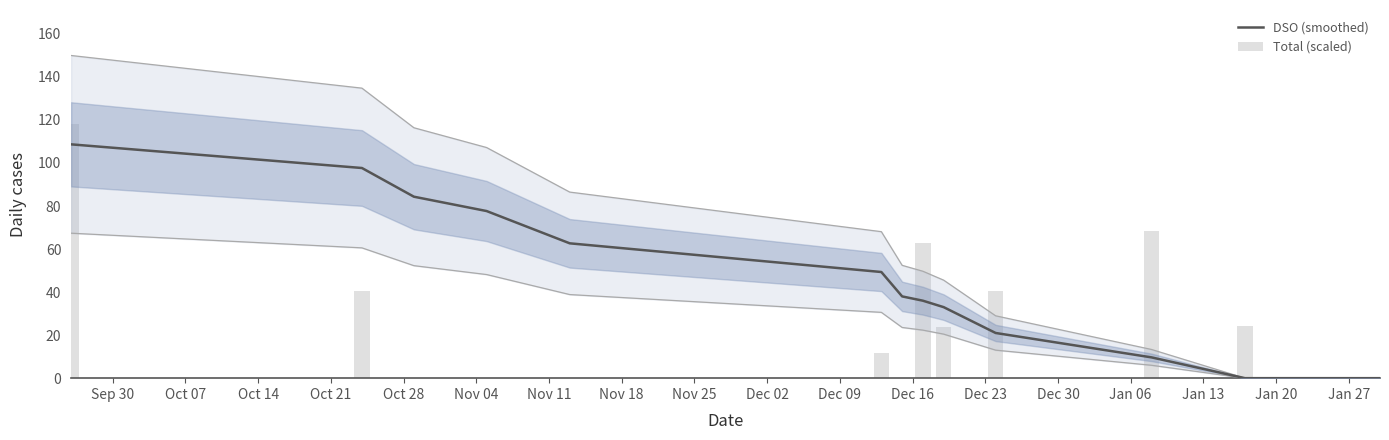

Reading left to right, what are all the values shown in this chart?

DSO (smoothed): 108.7	97.7	84.3	77.7	62.7	49.3	38.0	36.0	33.0	21.0	9.7	0.0	0.0	0.0	0.0	0.0
Total (scaled): 118.0	40.4	0.0	0.0	0.0	11.9	0.0	63.0	23.8	40.6	68.6	24.2	0.0	0.0	0.0	0.0